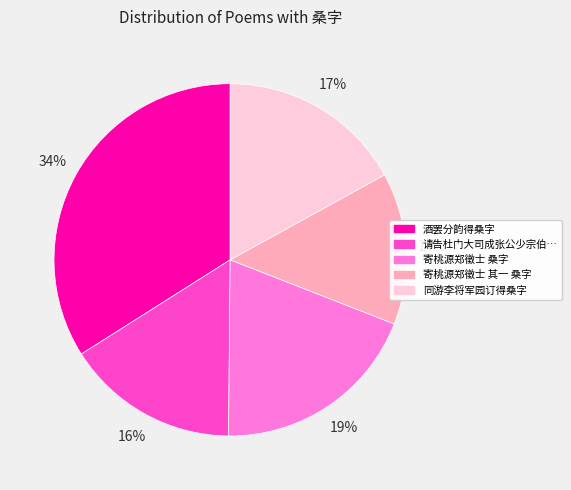

Is there any slice that represents more than half of the pie?

No